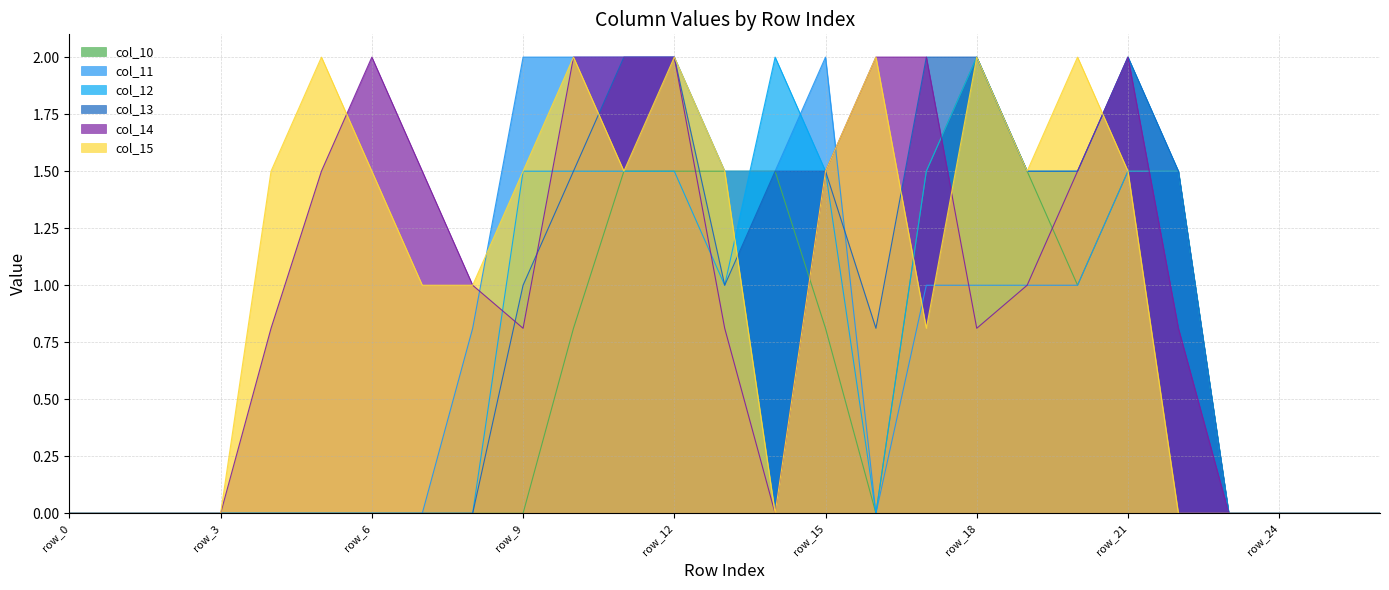

What is the difference between the col_11 values at row_14 and row_26?

1.5